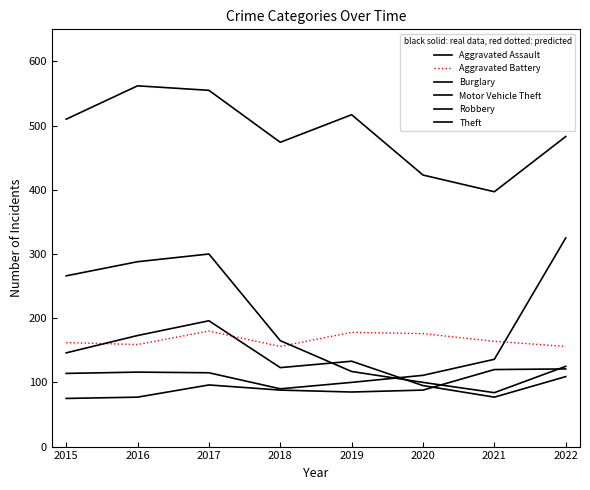

Does the chart have visible grid lines?

No